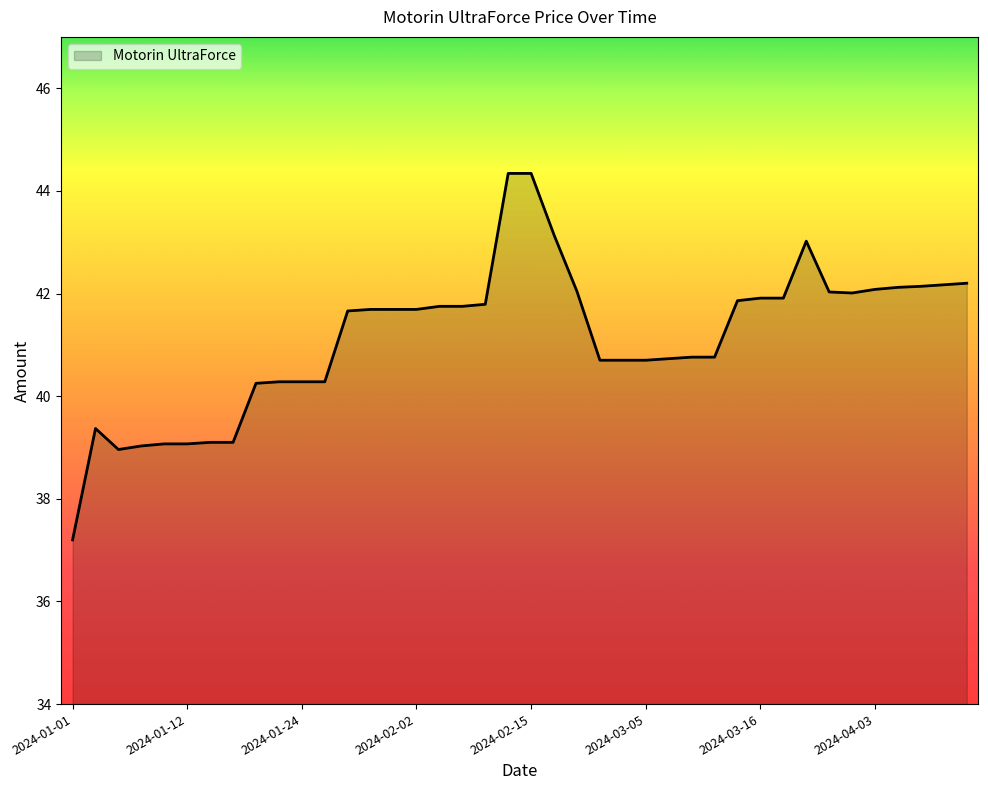

What is the minimum value shown in the chart?

37.2